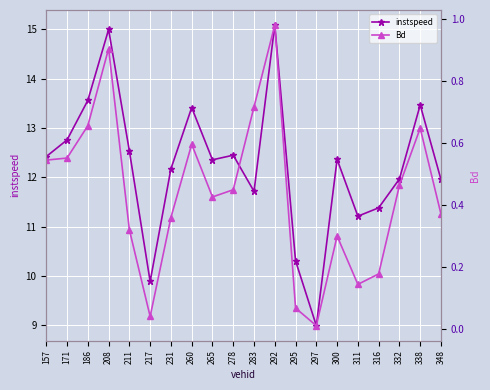

What are all the series names shown in the legend?

instspeed, Bd